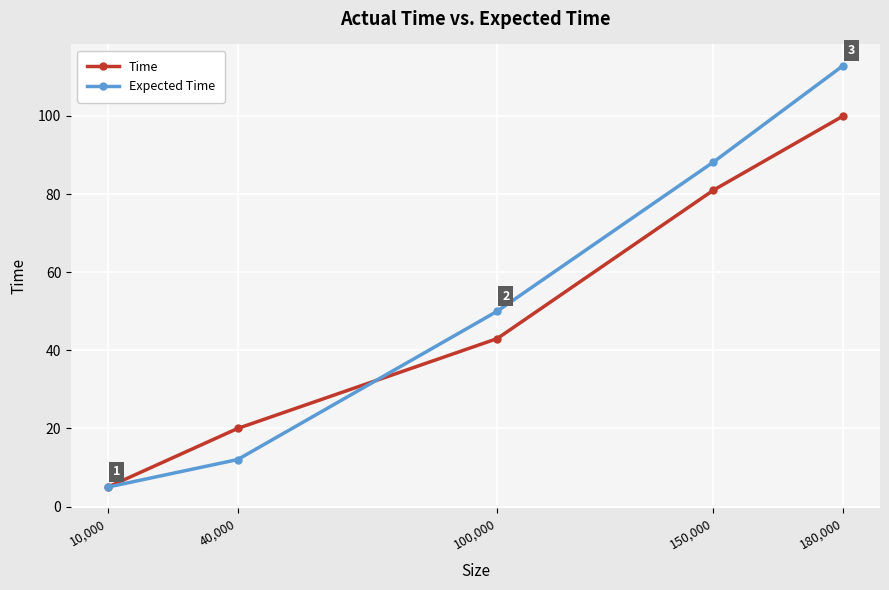

What is the total value across all series at 180,000?

212.9